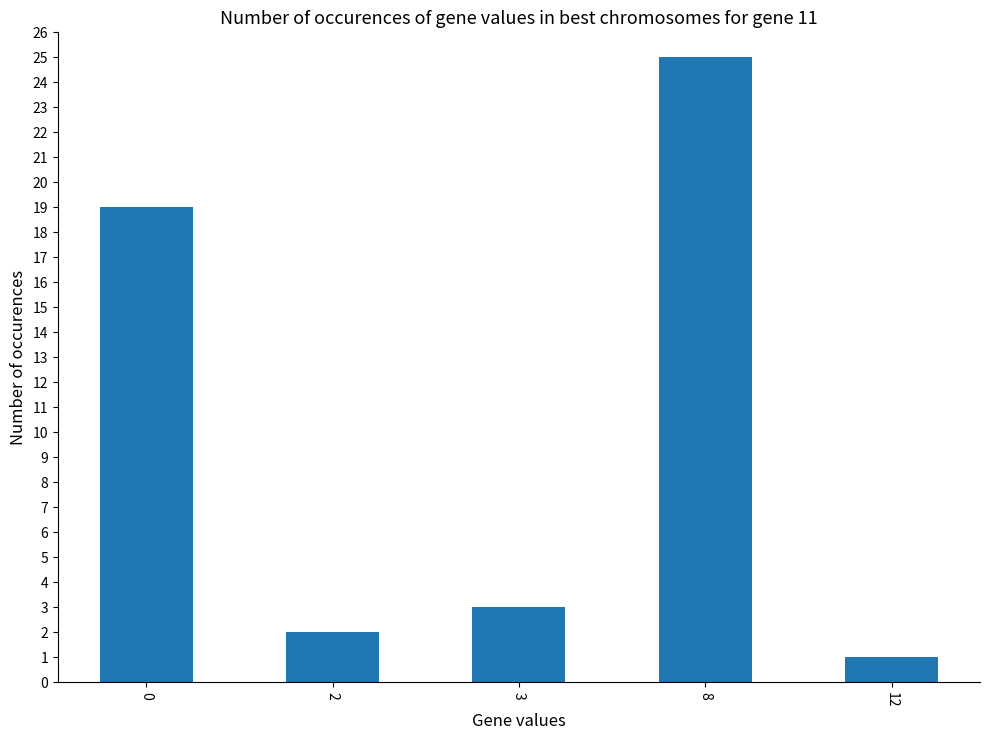

How many bars are there in total?

5